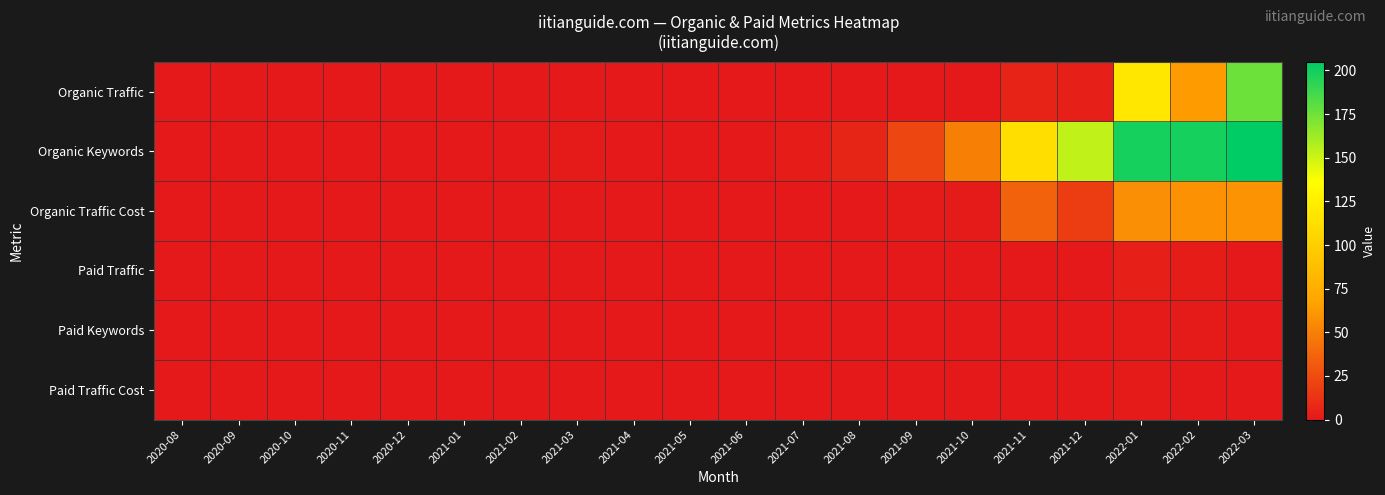

Which series has the largest total across all categories?

Organic Keywords